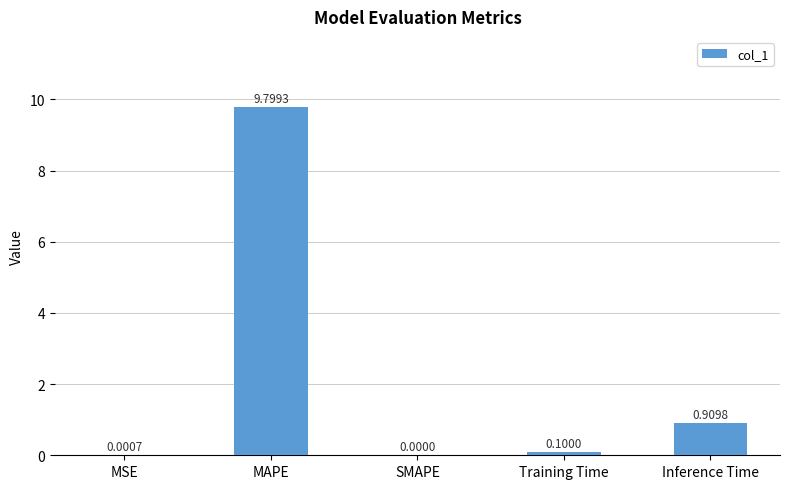

What is the change in value from Training Time to Inference Time?

+0.8